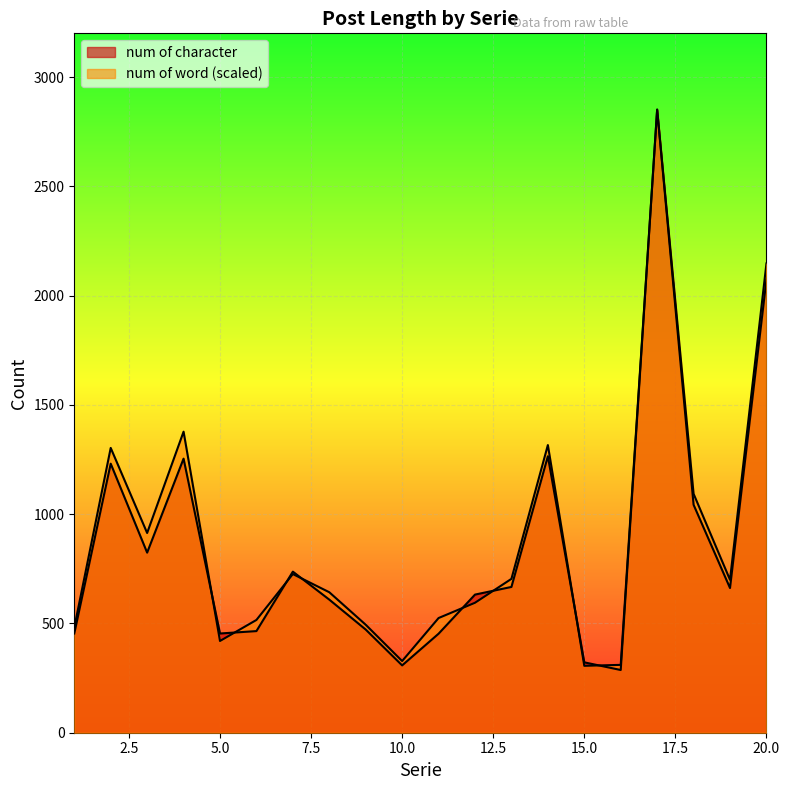

At 6, list the series in order from largest to smallest.

num of word, num of character